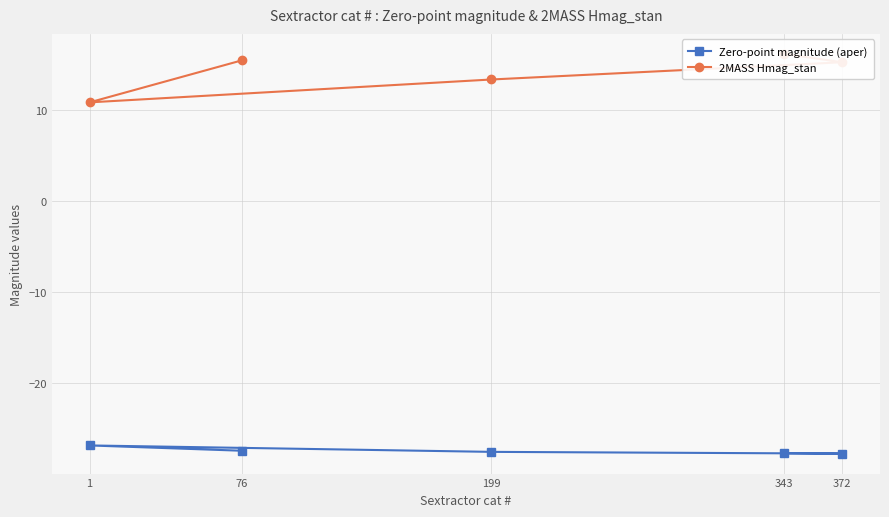

Is this an area chart (filled region under the line)?

No